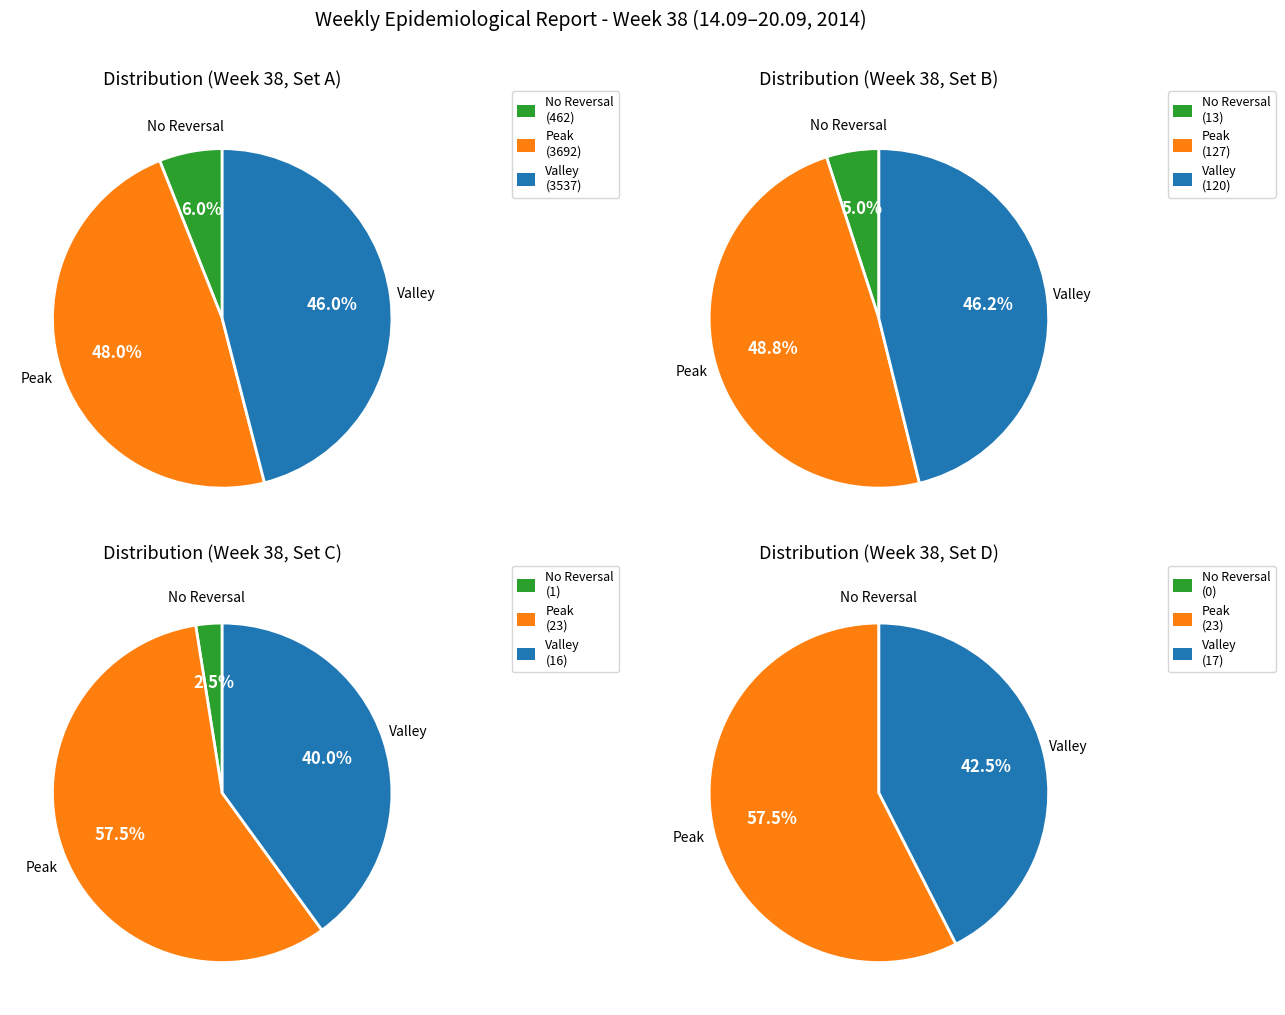

To the nearest percent, what portion does 5 represent?

12%